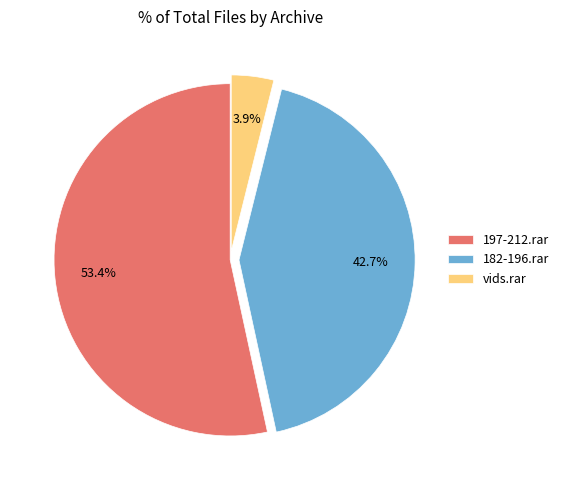

To the nearest percent, what is the difference between the vids.rar and 197-212.rar slice percentages?

50%